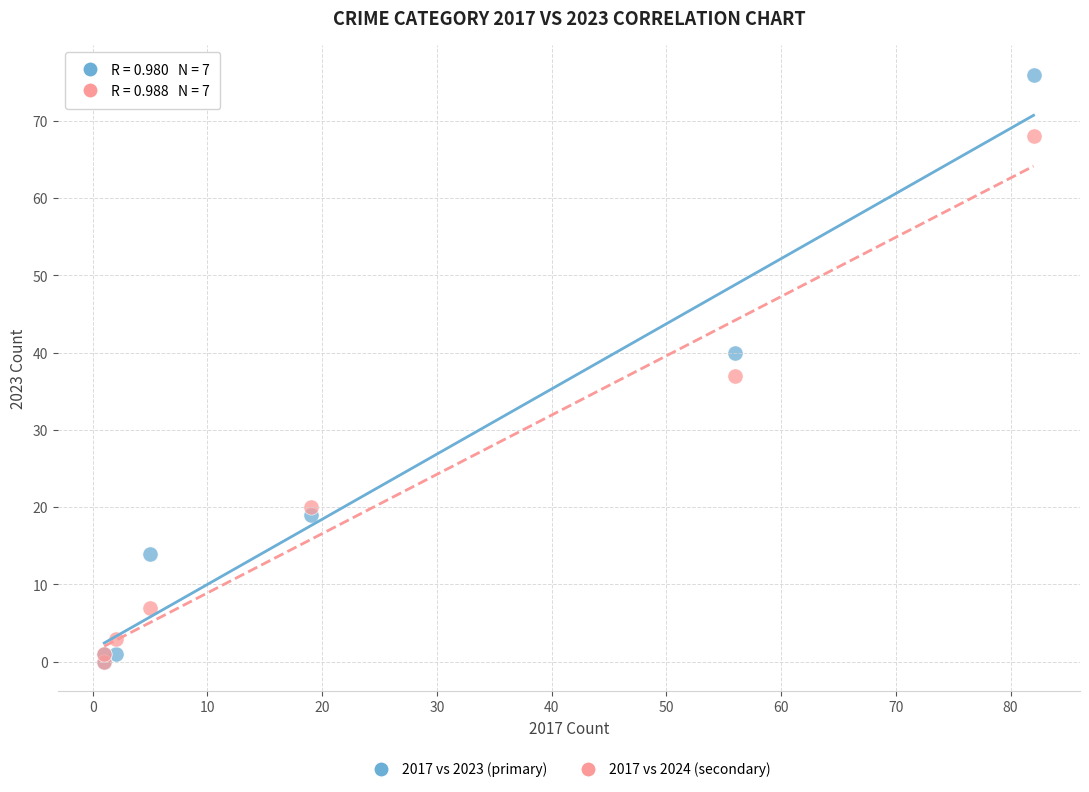

Across all series, what Y value is closest to 38?

37